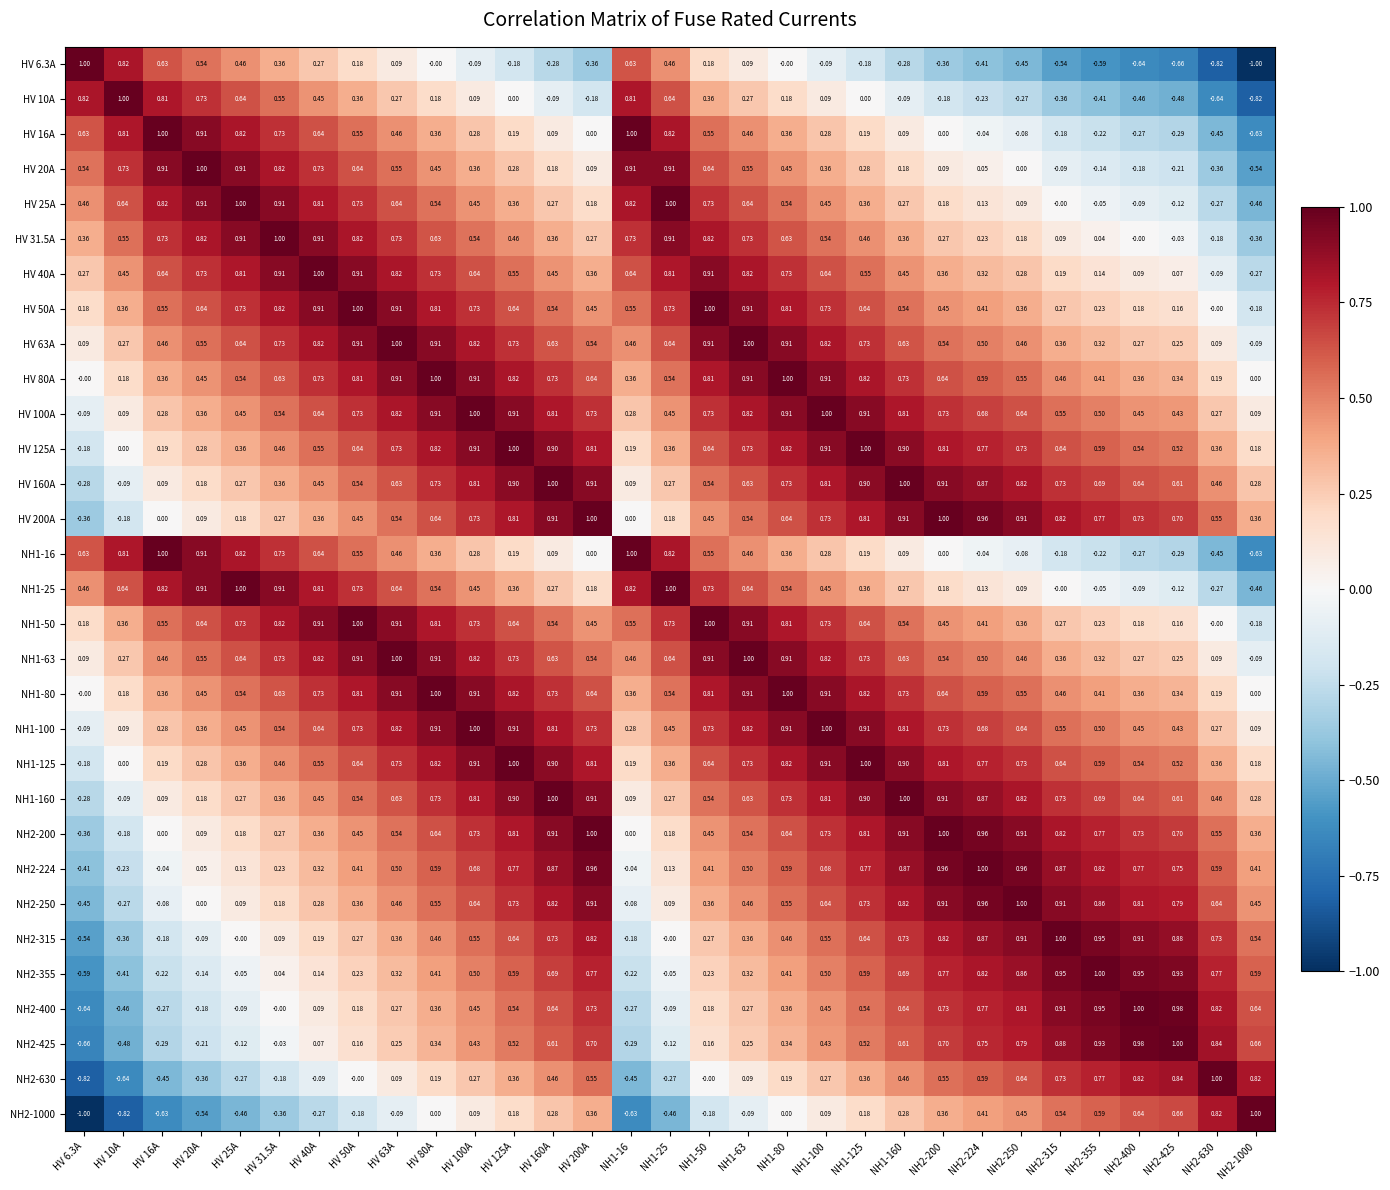

Is the value of NH1-63 at HV 16A greater than the value of NH2-400 at HV 25A?

Yes